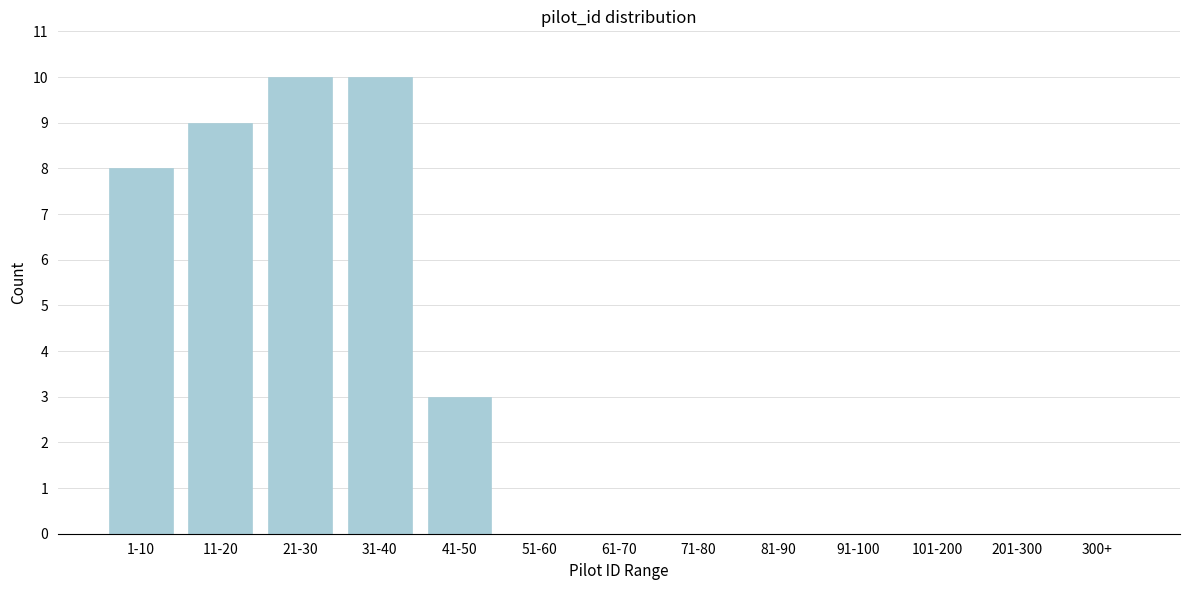

Reading left to right, list all the values displayed in this chart.

1-10=8	11-20=9	21-30=10	31-40=10	41-50=3	51-60=0	61-70=0	71-80=0	81-90=0	91-100=0	101-200=0	201-300=0	300+=0